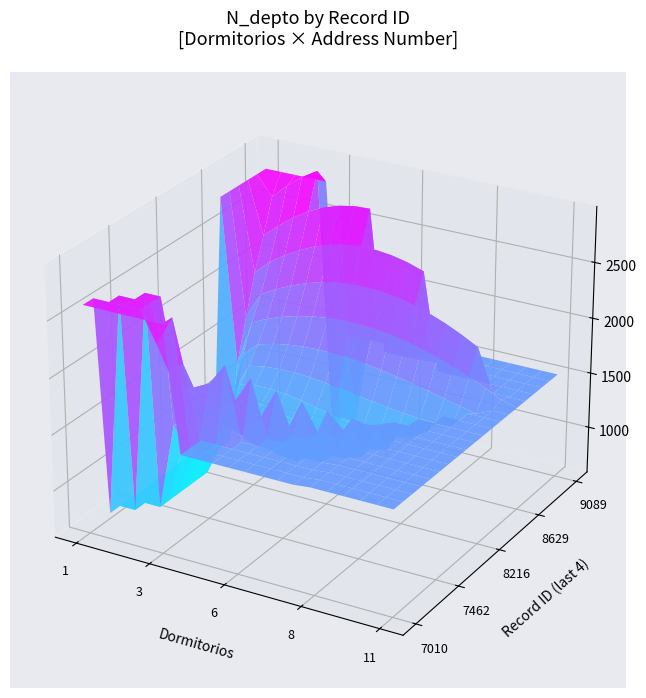

What is the total value across all series at 2?

9069